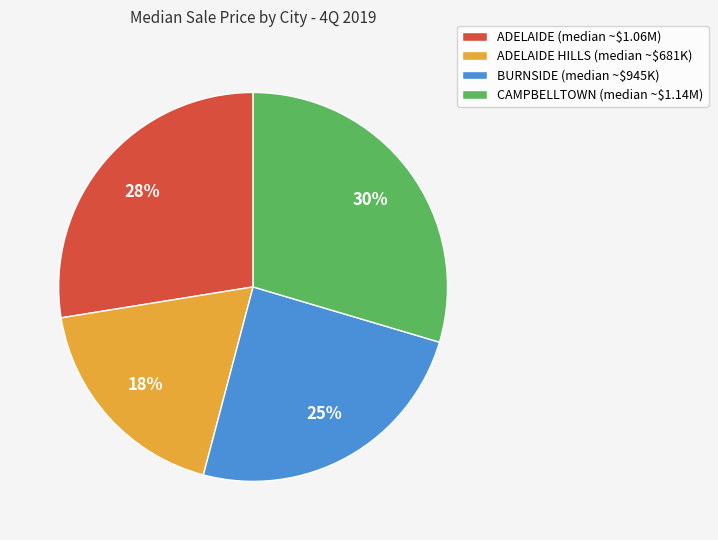

What is the largest slice in the pie chart?

CAMPBELLTOWN (median ~$1.14M)